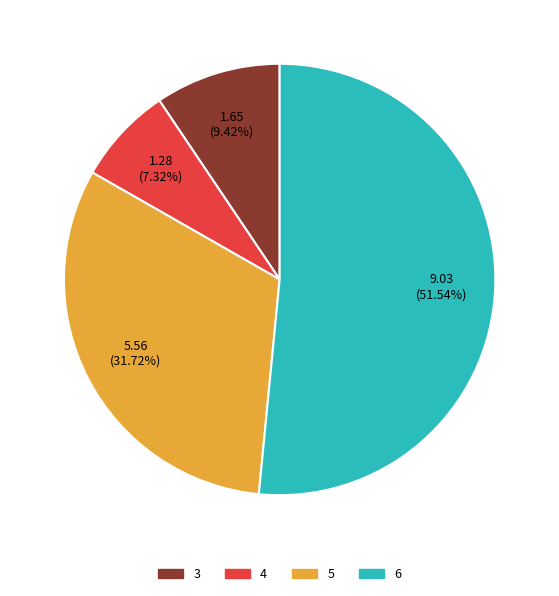

True or false: 3 accounts for 9% of the total.

True